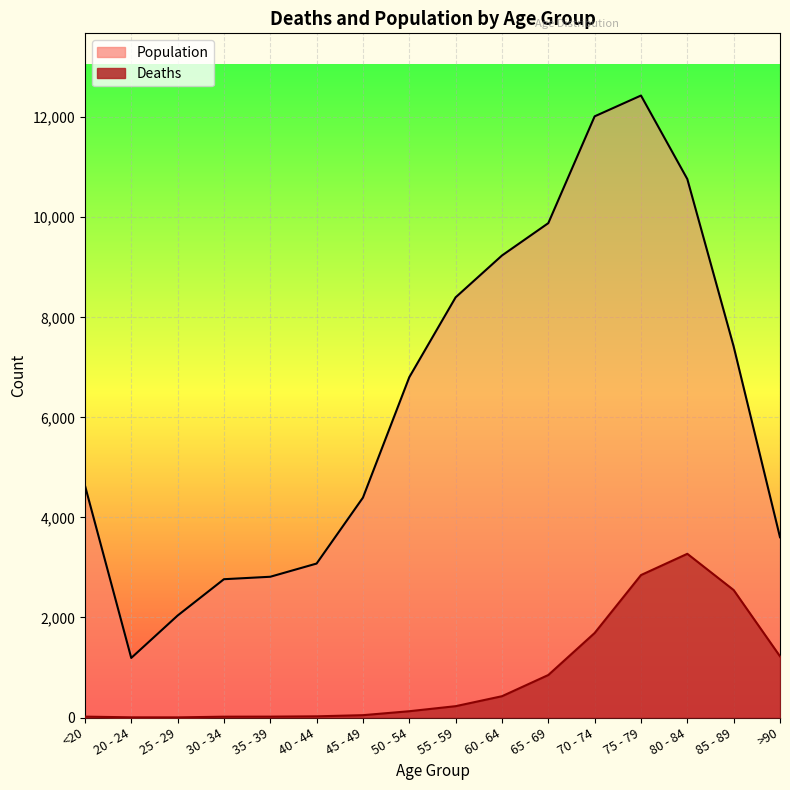

At which category does the chart reach its peak across all series?

75 - 79